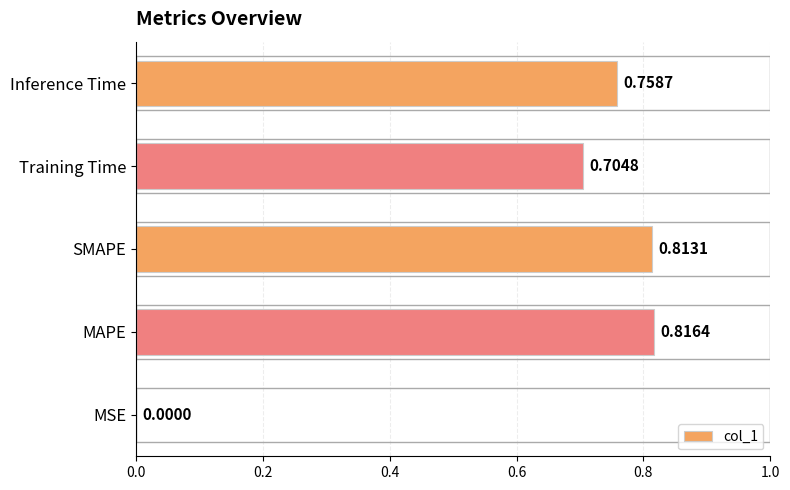

Where is the data nearest to the value 0?

MSE